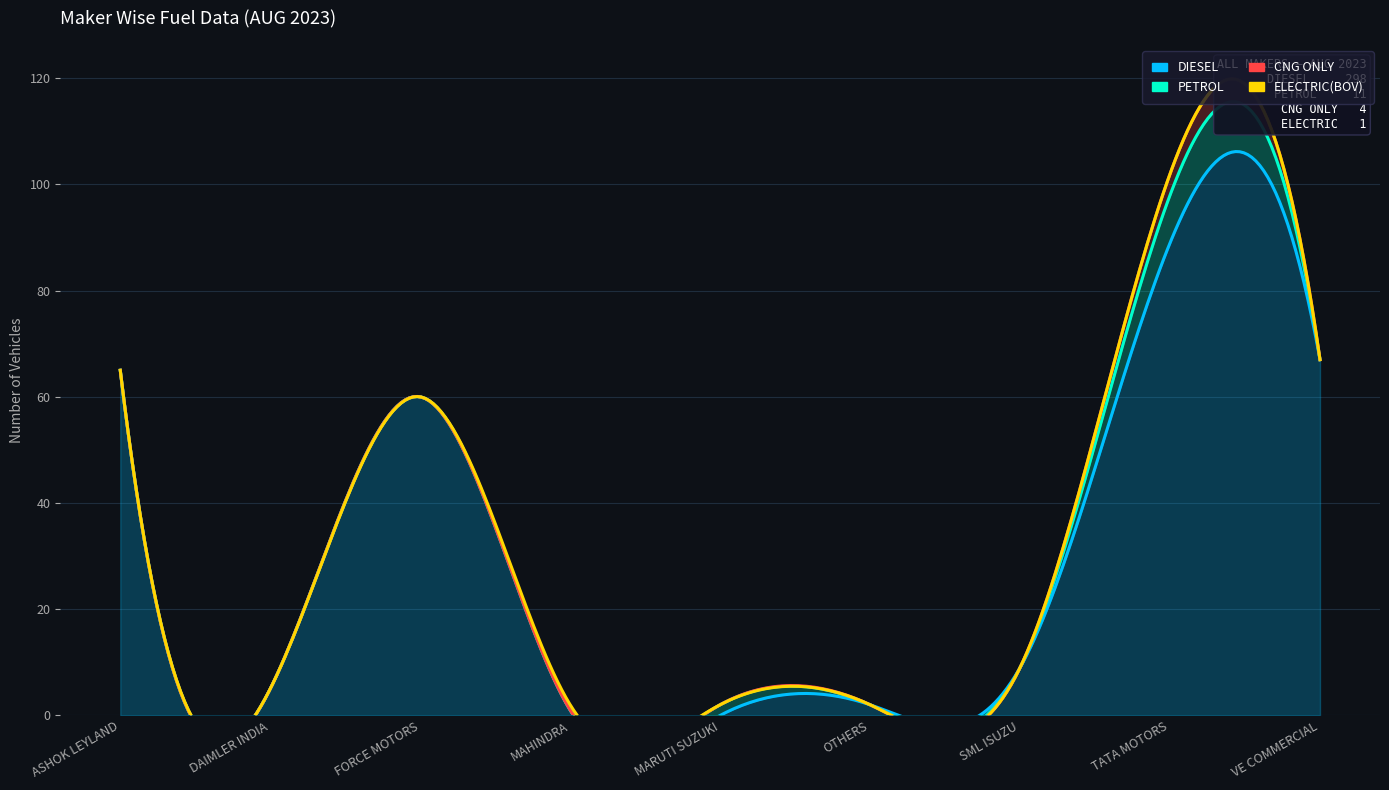

Between OTHERS and TATA MOTORS, which series saw the biggest shift?

DIESEL